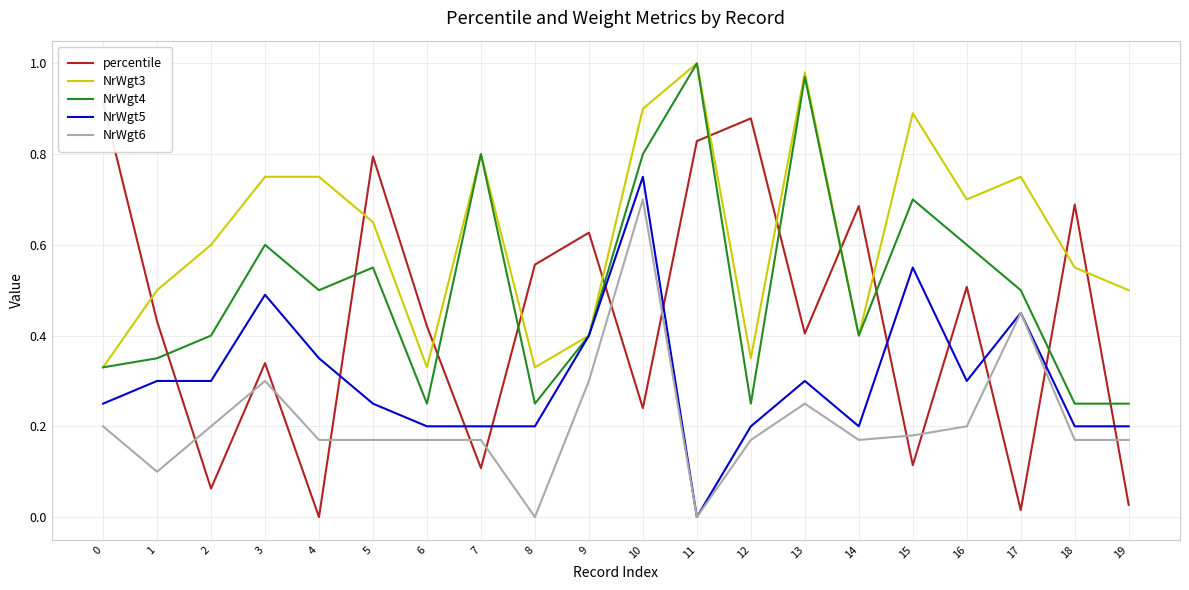

Reading right to left, what are all the values shown in this chart?

percentile: 19=0.0	18=0.7	17=0.0	16=0.5	15=0.1	14=0.7	13=0.4	12=0.9	11=0.8	10=0.2	9=0.6	8=0.6	7=0.1	6=0.4	5=0.8	4=0.0	3=0.3	2=0.1	1=0.4	0=0.9
NrWgt3: 19=0.5	18=0.6	17=0.8	16=0.7	15=0.9	14=0.4	13=1.0	12=0.3	11=1.0	10=0.9	9=0.4	8=0.3	7=0.8	6=0.3	5=0.7	4=0.8	3=0.8	2=0.6	1=0.5	0=0.3
NrWgt4: 19=0.2	18=0.2	17=0.5	16=0.6	15=0.7	14=0.4	13=1.0	12=0.2	11=1.0	10=0.8	9=0.4	8=0.2	7=0.8	6=0.2	5=0.6	4=0.5	3=0.6	2=0.4	1=0.3	0=0.3
NrWgt5: 19=0.2	18=0.2	17=0.5	16=0.3	15=0.6	14=0.2	13=0.3	12=0.2	11=0.0	10=0.8	9=0.4	8=0.2	7=0.2	6=0.2	5=0.2	4=0.3	3=0.5	2=0.3	1=0.3	0=0.2
NrWgt6: 19=0.2	18=0.2	17=0.5	16=0.2	15=0.2	14=0.2	13=0.2	12=0.2	11=0.0	10=0.7	9=0.3	8=0.0	7=0.2	6=0.2	5=0.2	4=0.2	3=0.3	2=0.2	1=0.1	0=0.2